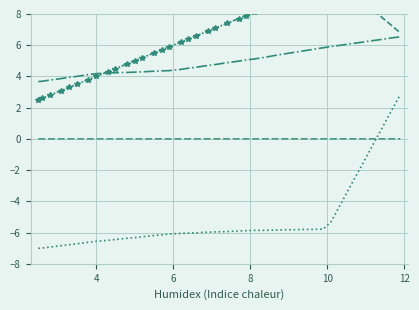

True or false: col_30 and col_31 cross at least once.

True